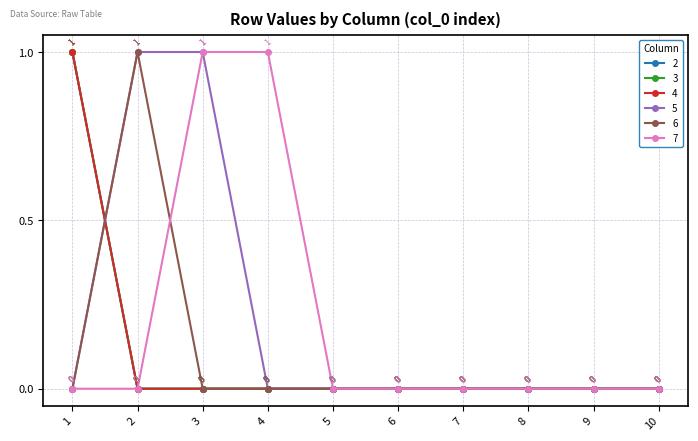

What are all the series names shown in the legend?

2, 3, 4, 5, 6, 7